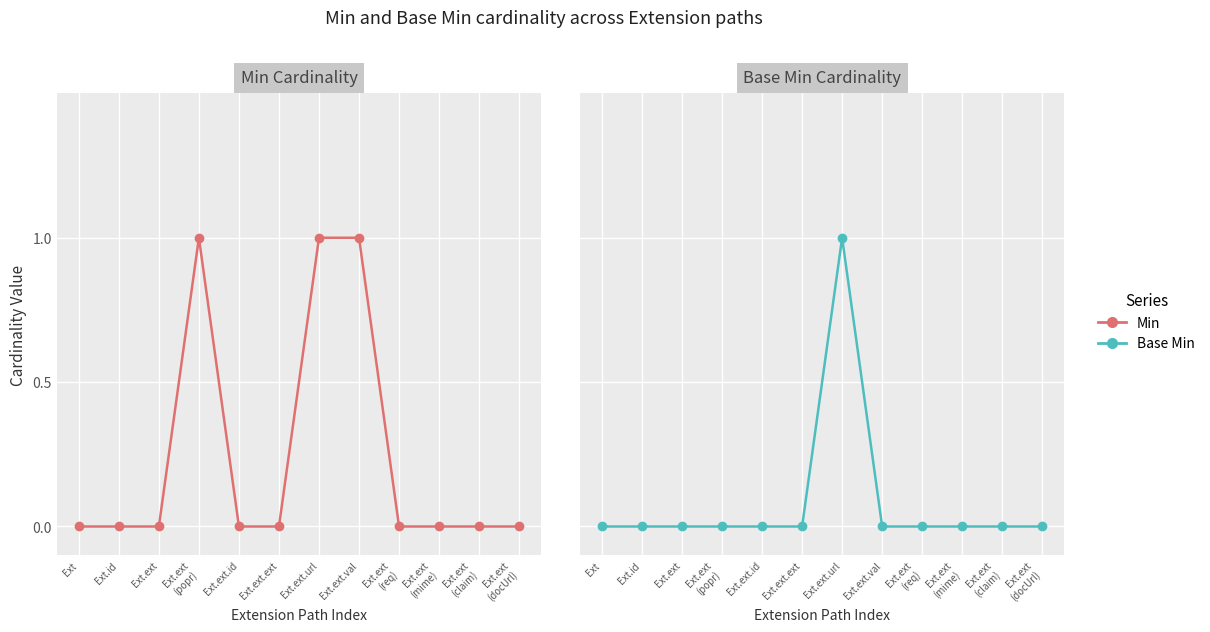

Which has a higher value, Ext.ext
(mime) or Ext.ext?

Ext.ext
(mime)